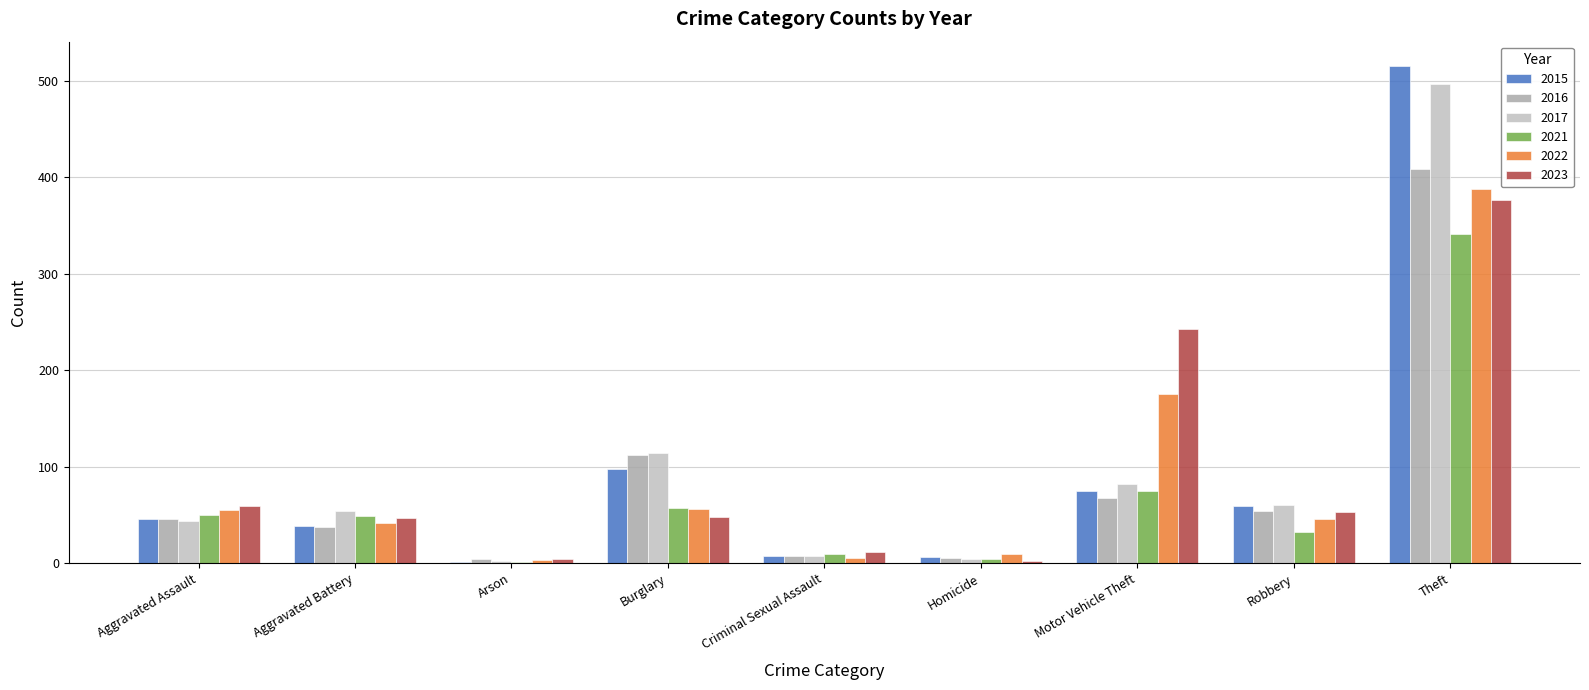

Is the value of 2021 at Aggravated Assault greater than the value of 2015 at Homicide?

Yes